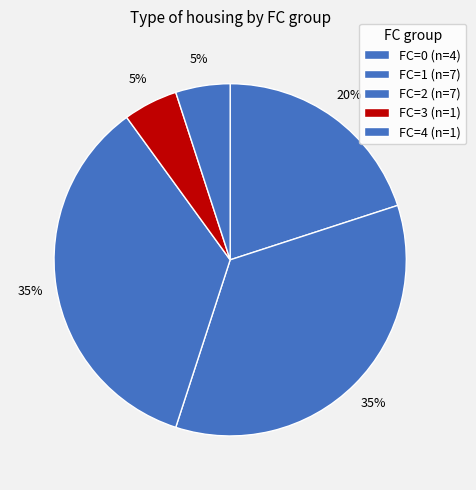

How many slices are in this pie chart?

5